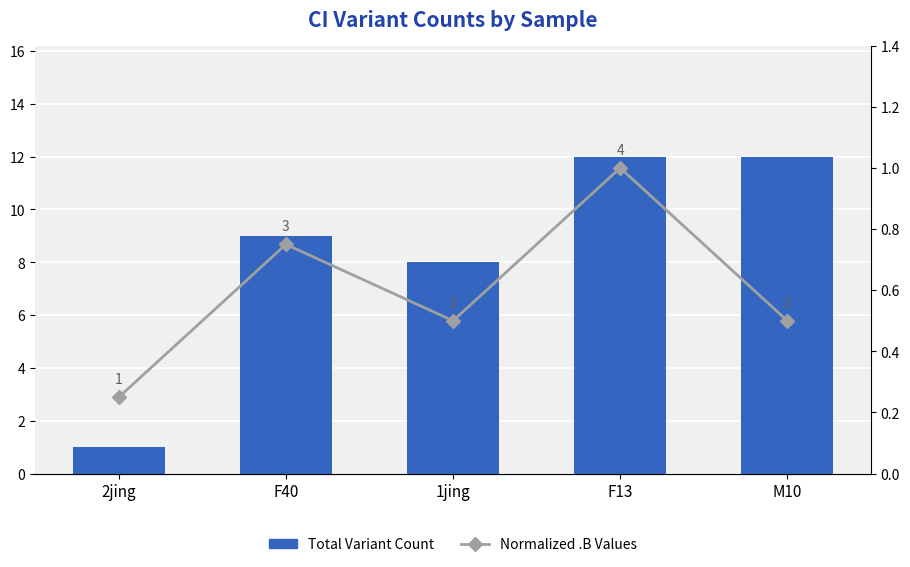

Where is Total Variant Count nearest to the value 6?

1jing